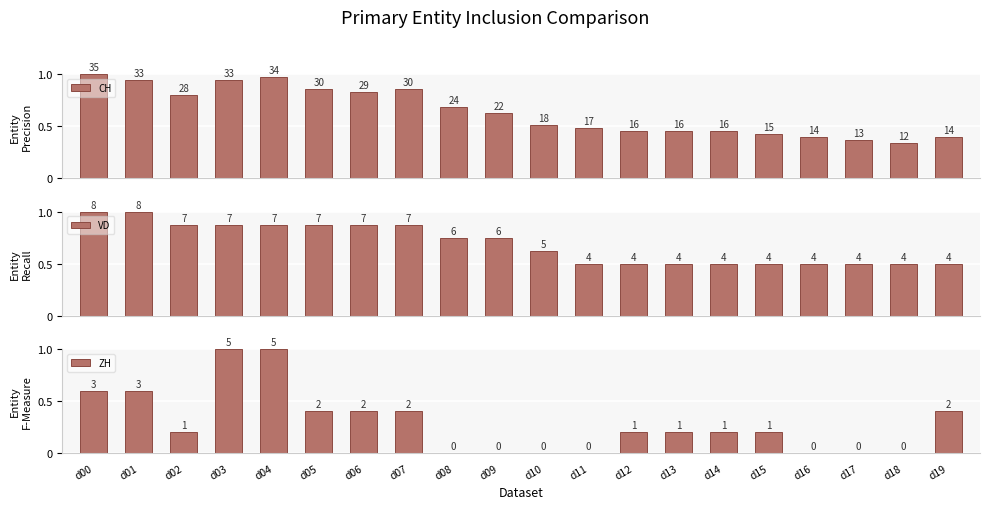

What is the sum of all VD values?

13.9